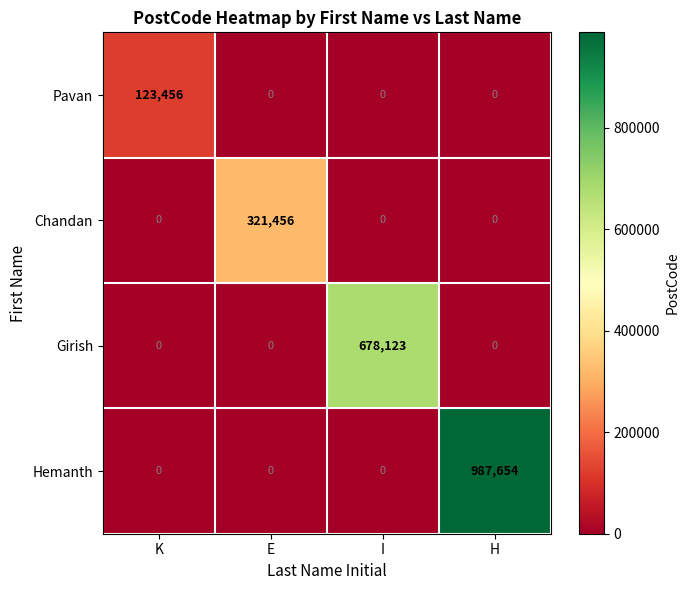

At how many categories does at least one series exceed 596682?

2